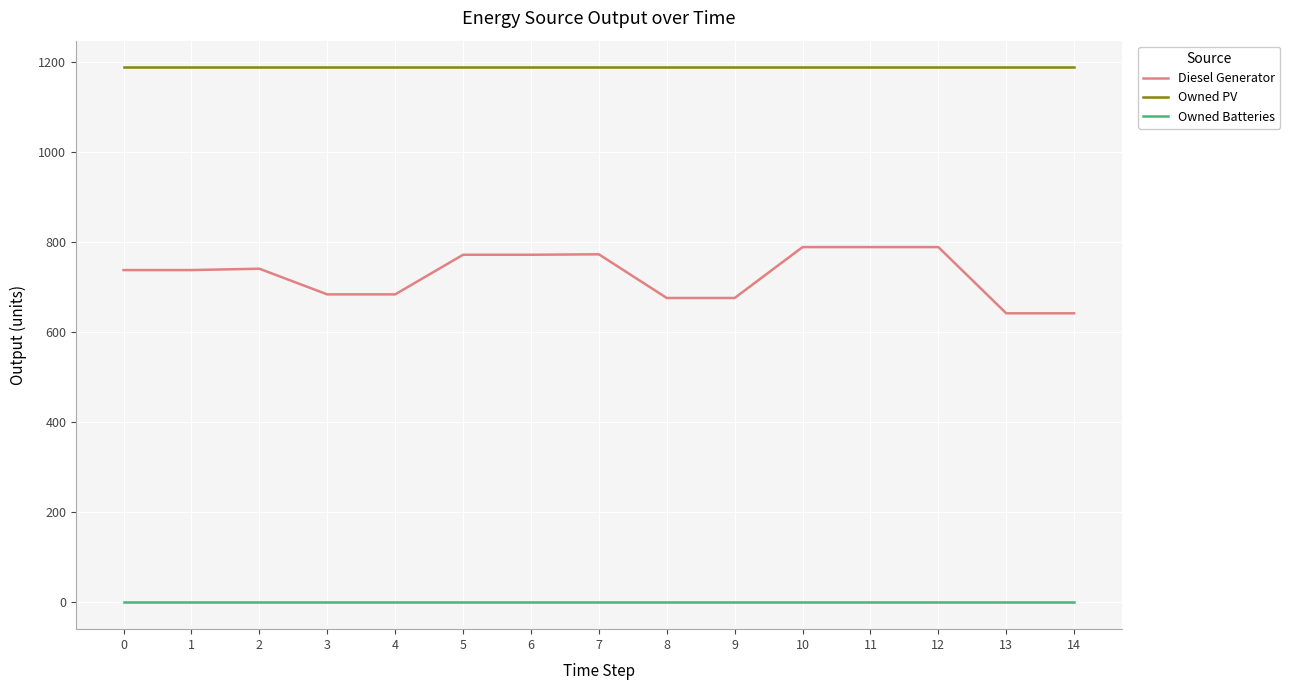

Rank the series by their average value, from lowest to highest.

Owned Batteries, Diesel Generator, Owned PV